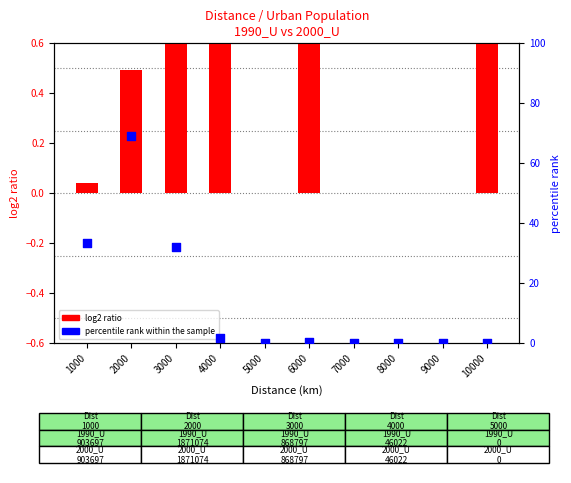

Which series has the widest spread of Y values?

percentile rank within the sample